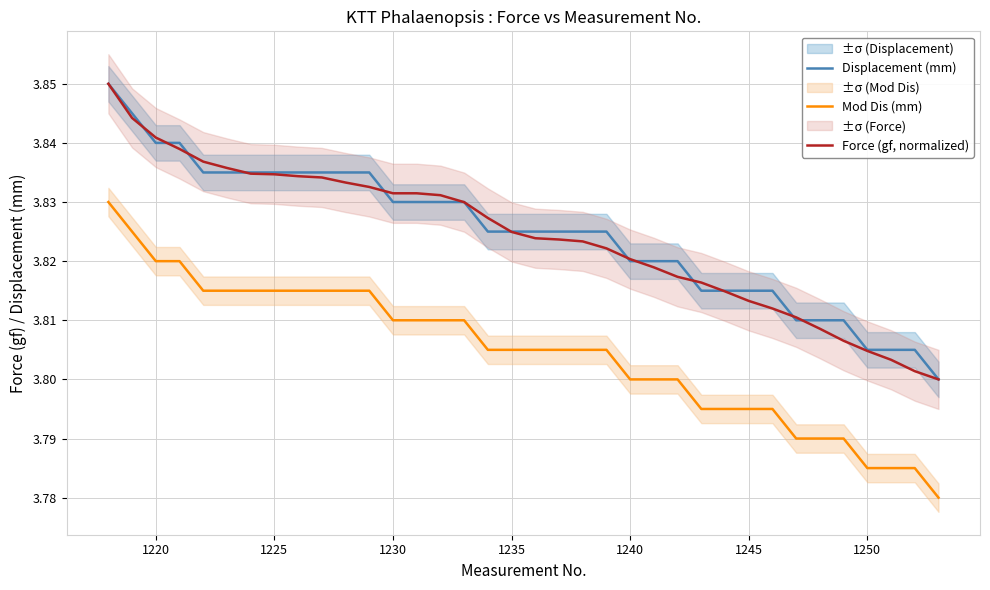

The value of Mod Dis (mm) at 1220 is 5.8. True or false?

False